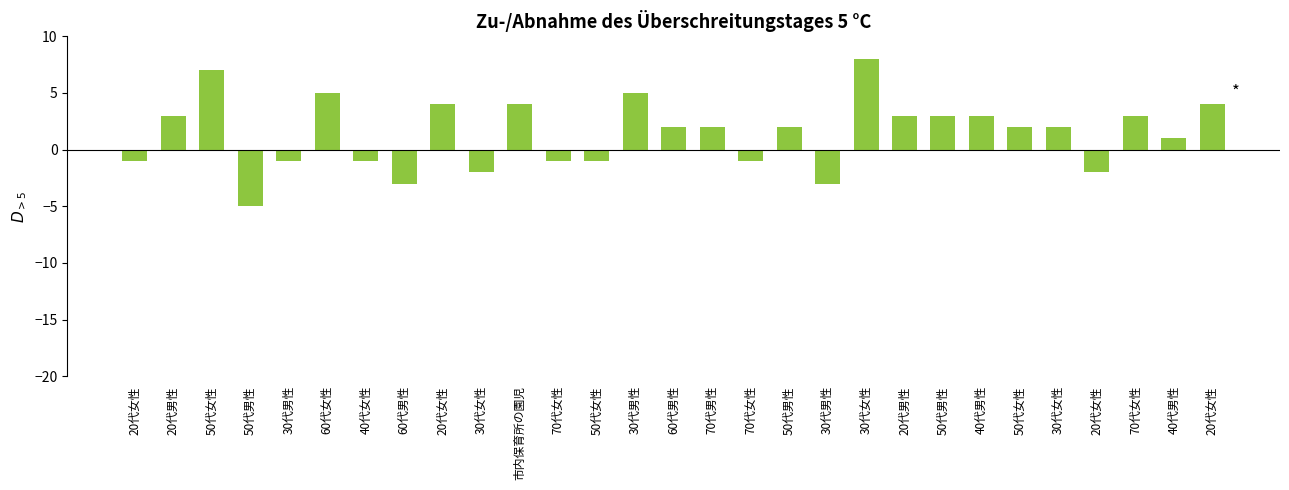

The value at 30代女性 is 5. True or false?

False